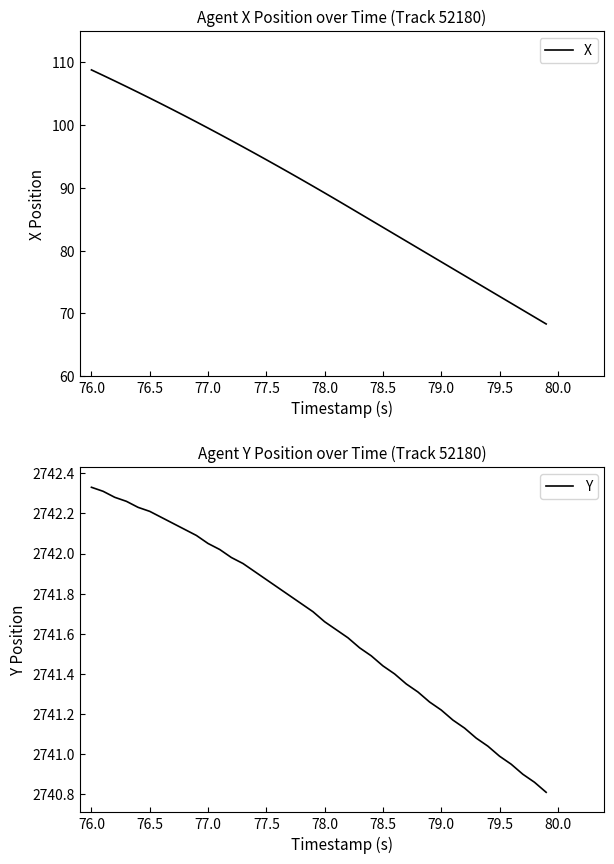

List the series in order of their overall mean, highest first.

Y, X